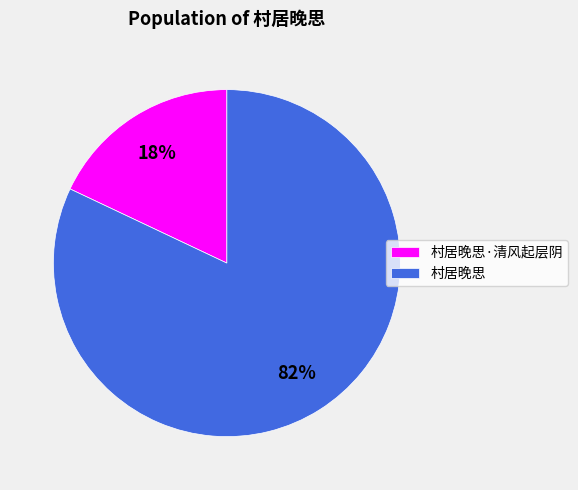

How many segments does this pie chart have?

2